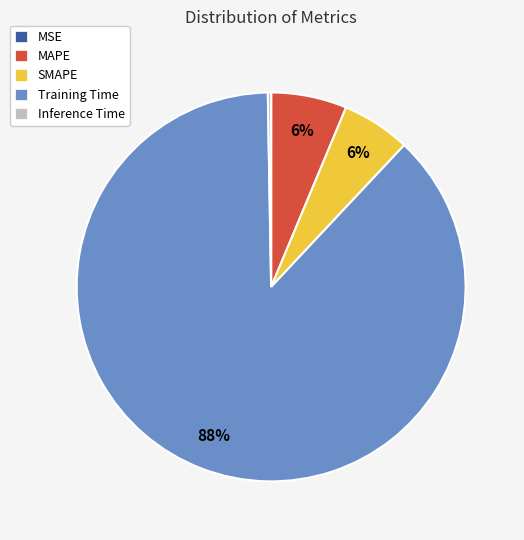

To the nearest percent, what percentage of the pie is Training Time?

88%